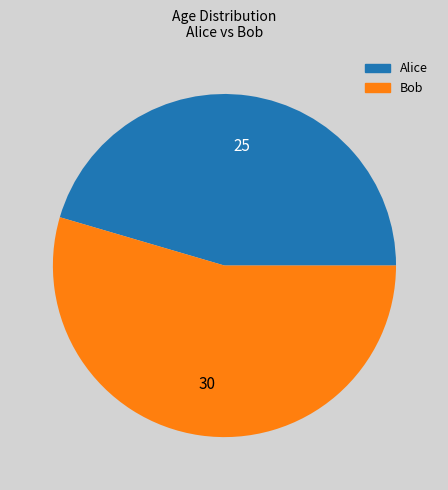

Approximately how many times larger is the value at Bob compared to Alice?

1.2